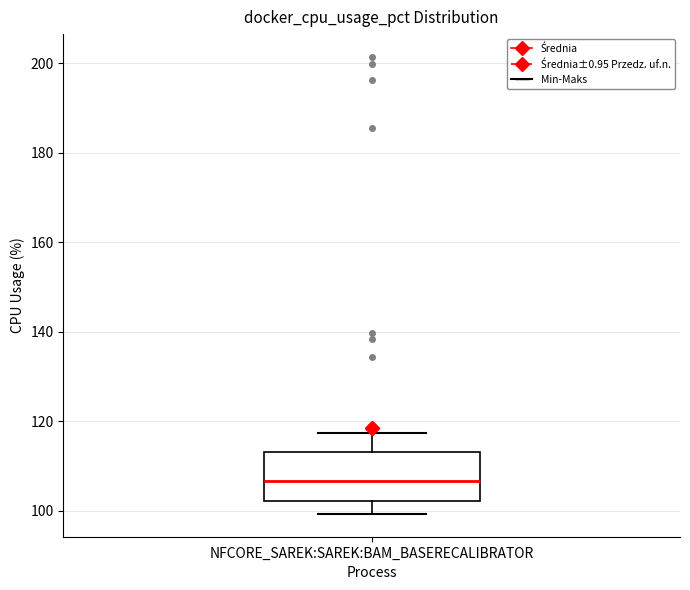

Where does the median line of the box for NFCORE_SAREK:SAREK:BAM_BASERECALIBRATOR sit on the y-axis? The values are not printed on the chart, so give them approximately, as read against the axis.

106